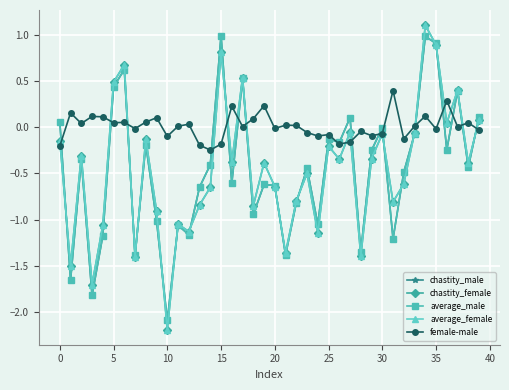

Which series has the largest total across all categories?

female-male